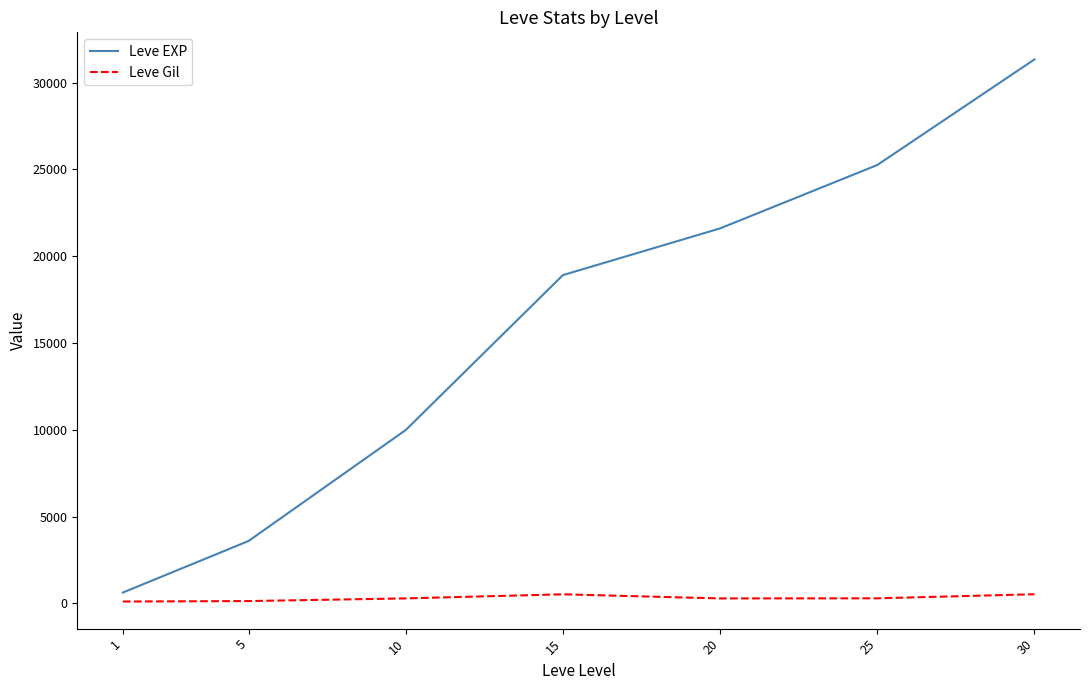

What is the difference between the second highest and minimum values in the Leve EXP series?

24620